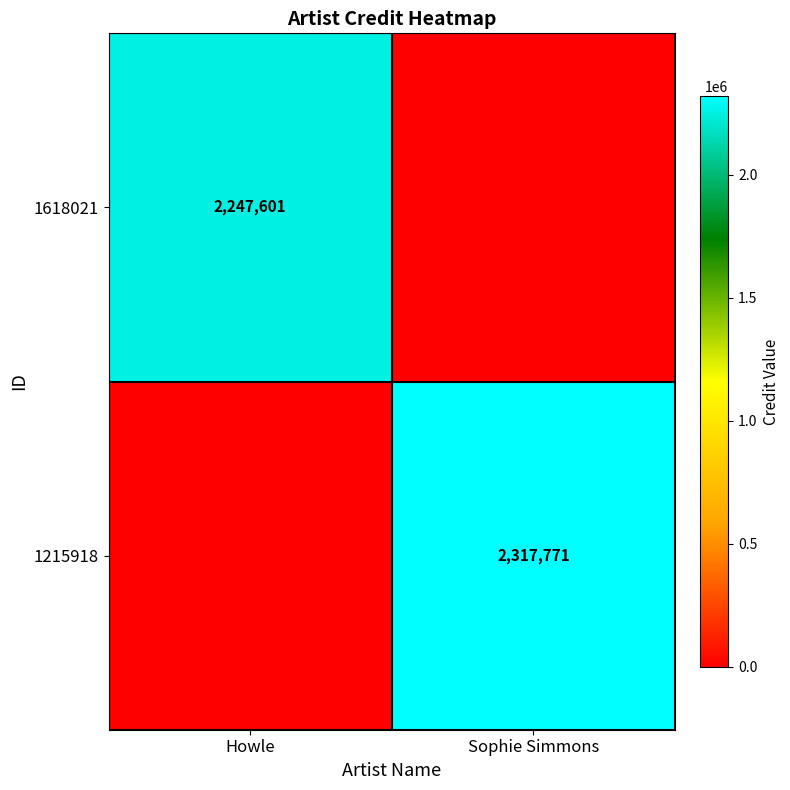

The value of 1618021 at Howle is 2247601. True or false?

True